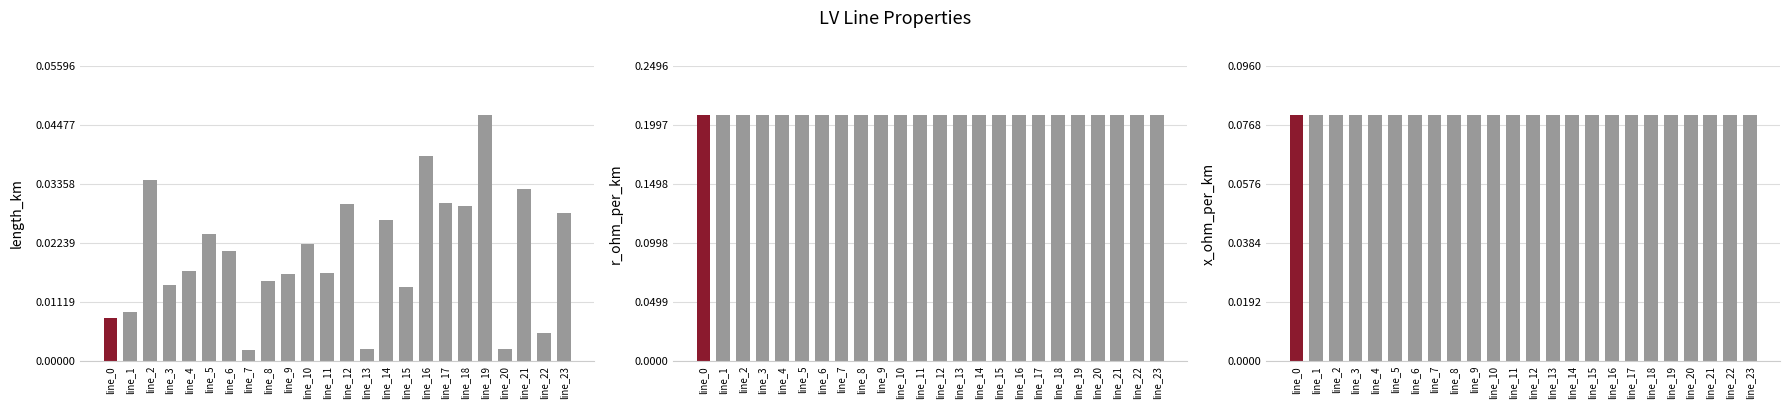

At line_20, list the series in order from largest to smallest.

r_ohm_per_km, x_ohm_per_km, length_km